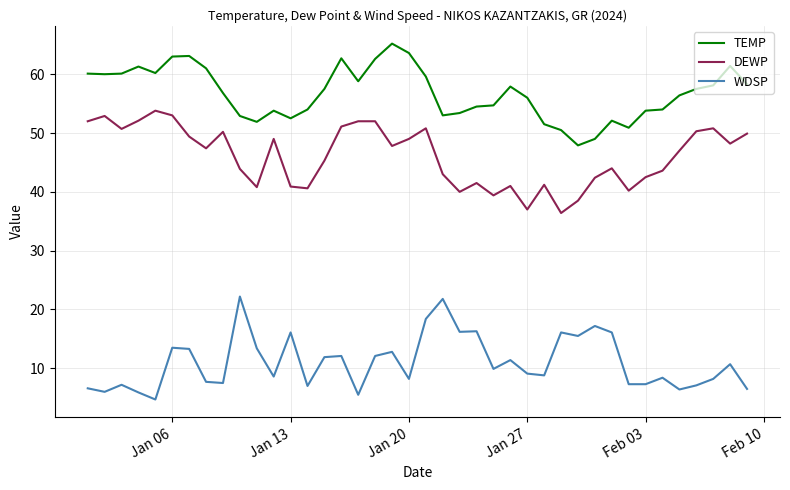

Rank the series by their average value, from highest to lowest.

TEMP, DEWP, WDSP